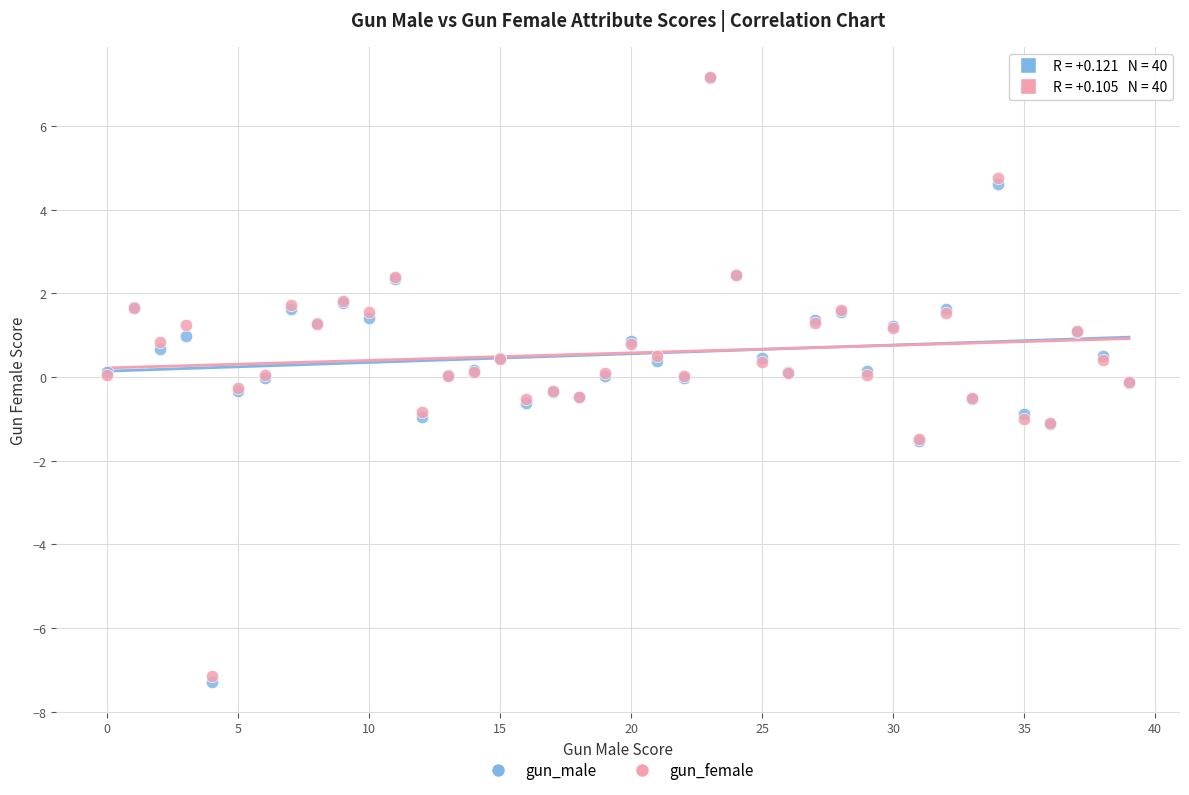

Which series reaches the minimum Y coordinate?

gun_male